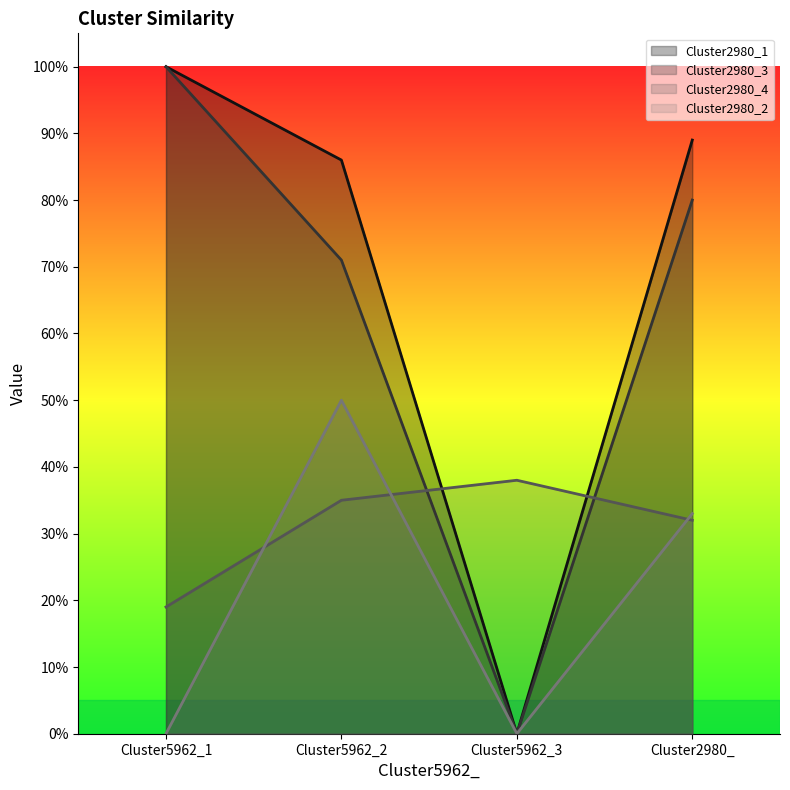

Which series has the largest range (max minus min)?

Cluster2980_1